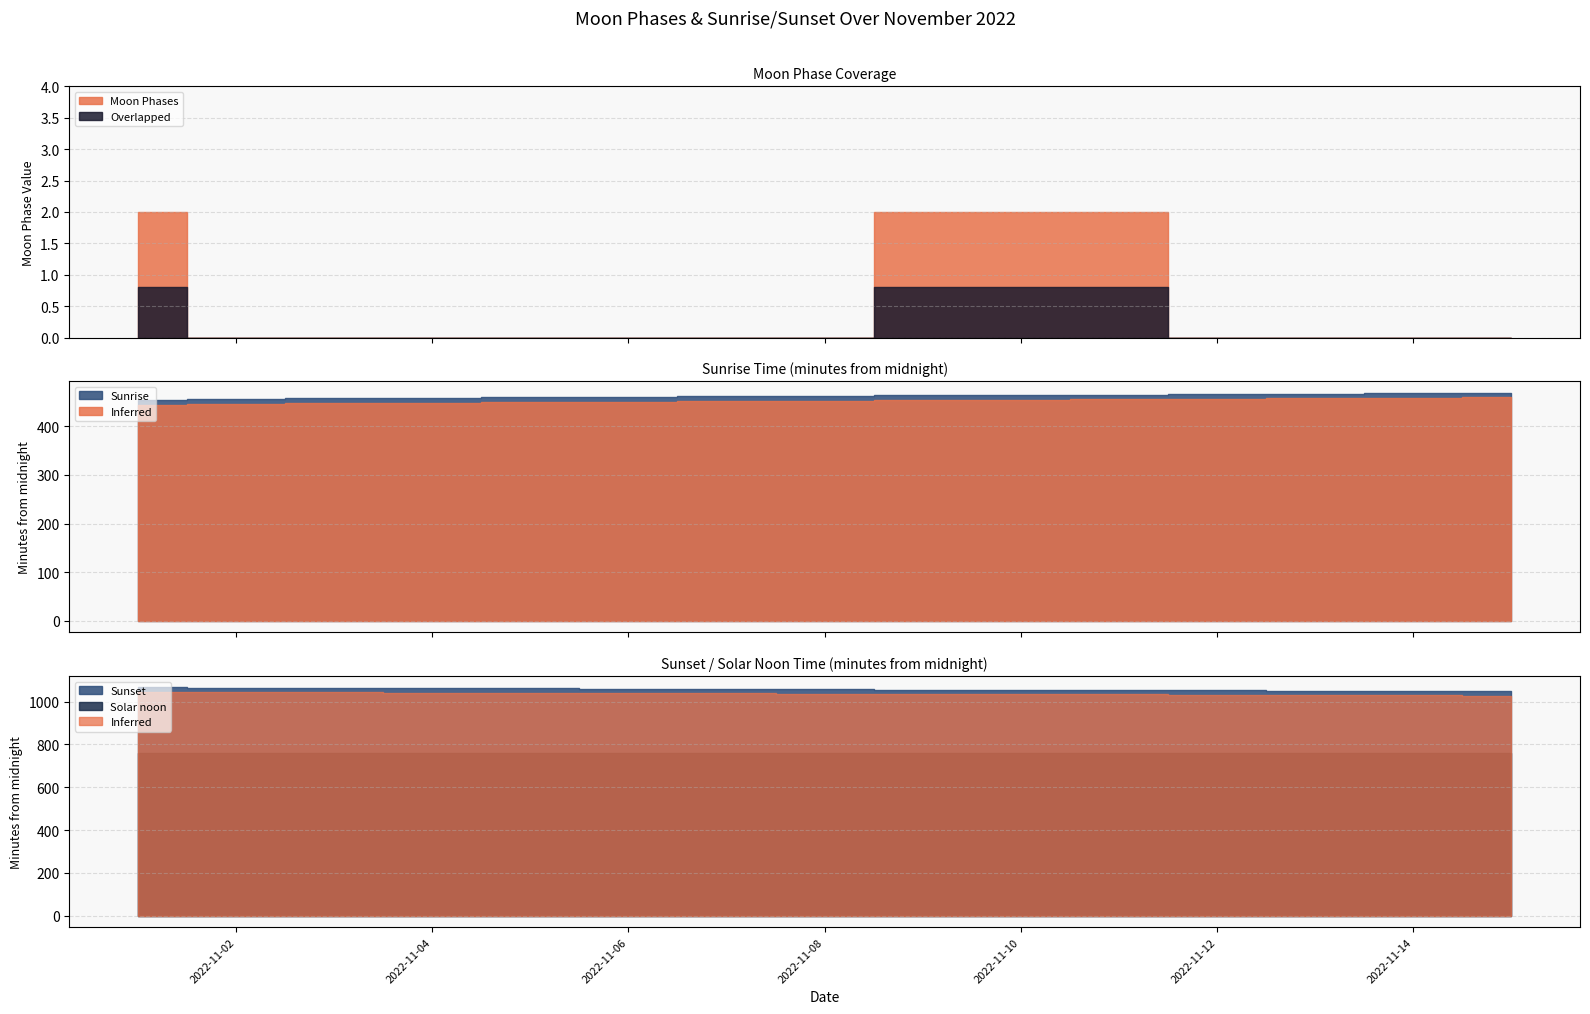

What is the difference between the second highest and minimum values?

2